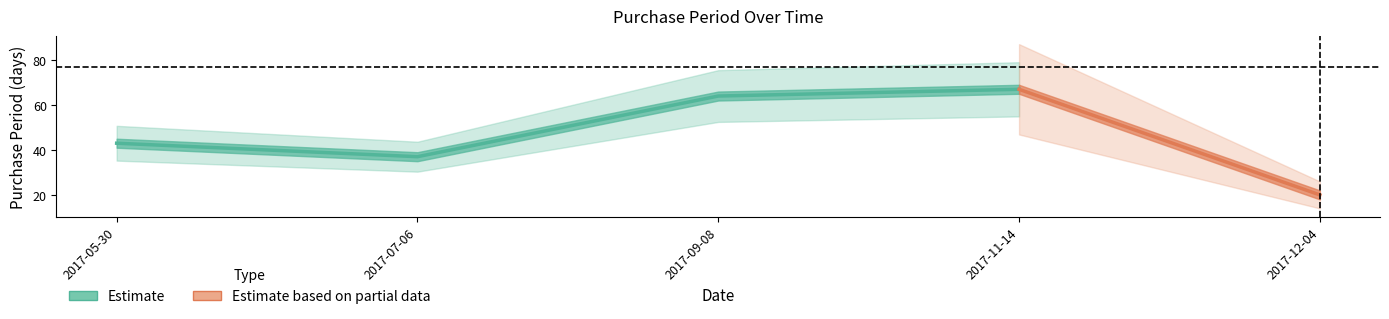

What is the smallest value displayed?

20